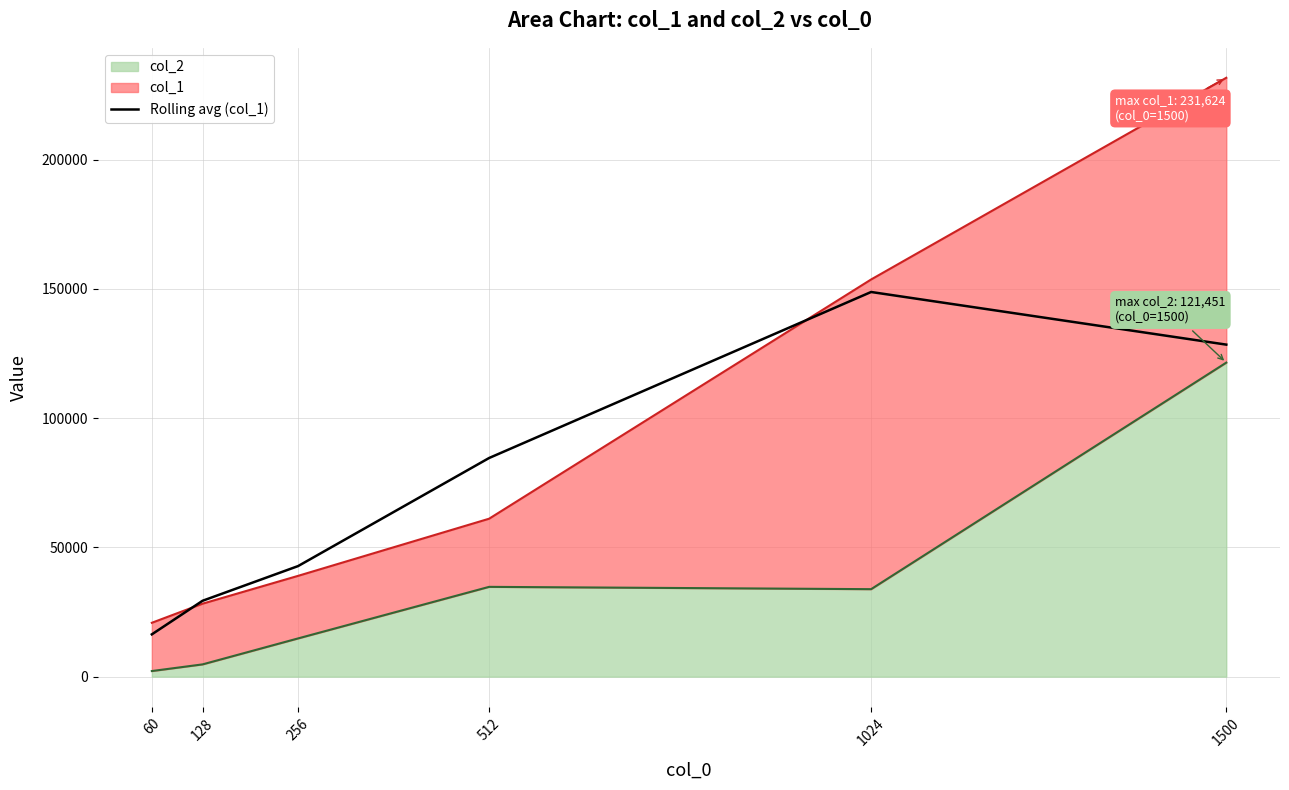

What is the value of the 2nd point from the left?

29338.6